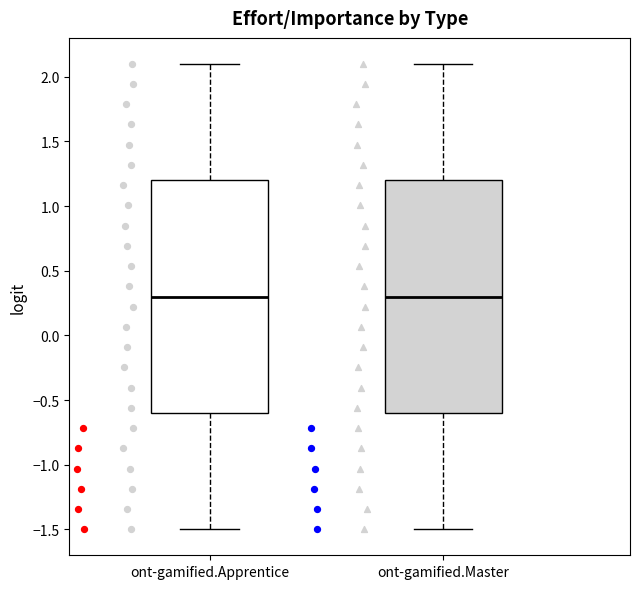

Reading left to right, transcribe this box plot: for each box, give where its median line is, the range the box spans, and where its two whiskers end, as read against the y-axis. The values are not printed on the chart, so give them approximately, as read against the axis.

ont-gamified.Apprentice: median 0.3, box -0.6 to 1.2, whiskers -1.5 to 2.1
ont-gamified.Master: median 0.3, box -0.6 to 1.2, whiskers -1.5 to 2.1